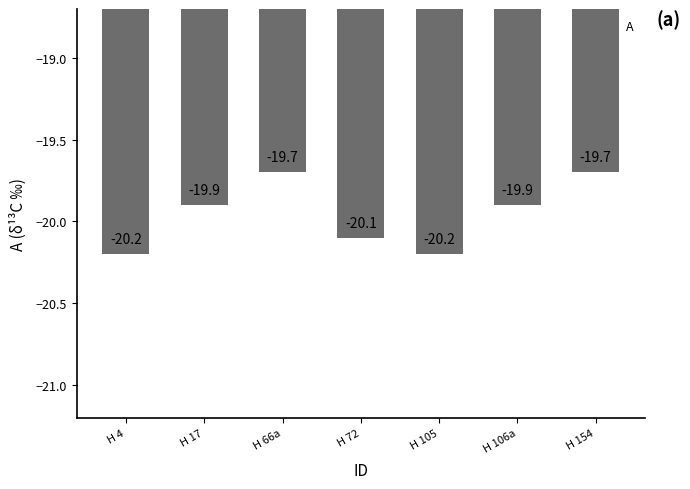

What is the sum of the values at H 4 and H 72?

-40.3